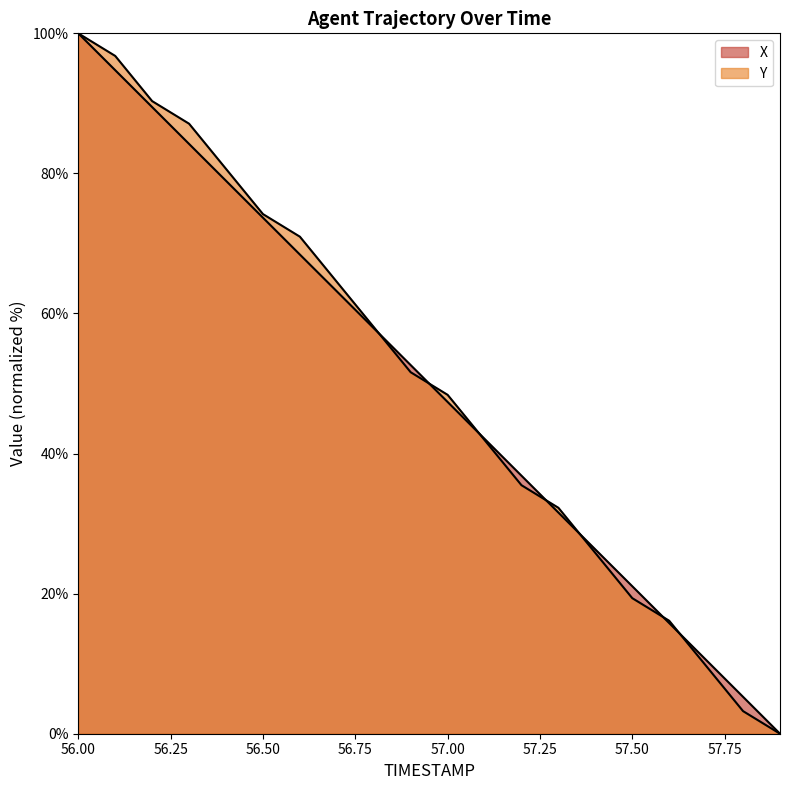

List the labels in order of Y value, largest first.

56.0, 56.1, 56.2, 56.3, 56.4, 56.5, 56.6, 56.7, 56.8, 56.9, 57.0, 57.1, 57.2, 57.3, 57.4, 57.5, 57.6, 57.7, 57.8, 57.9